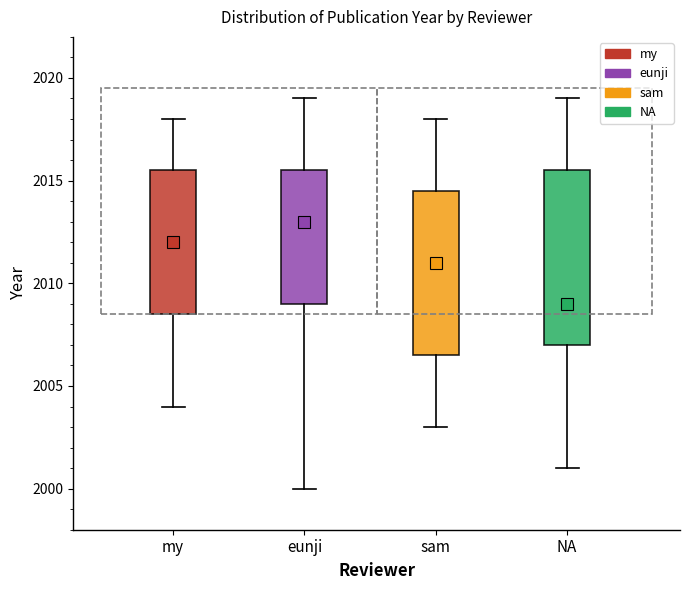

Which box's median line is the lowest?

NA